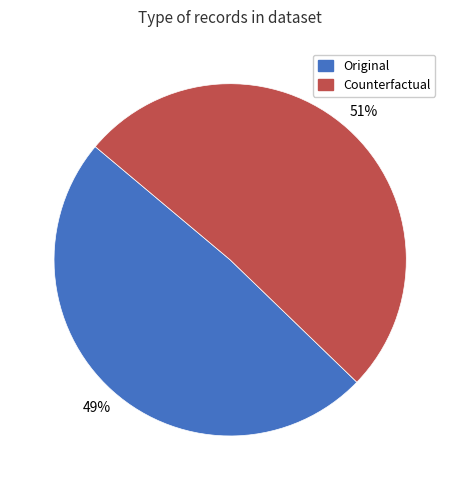

Is Counterfactual the majority of the pie?

Yes